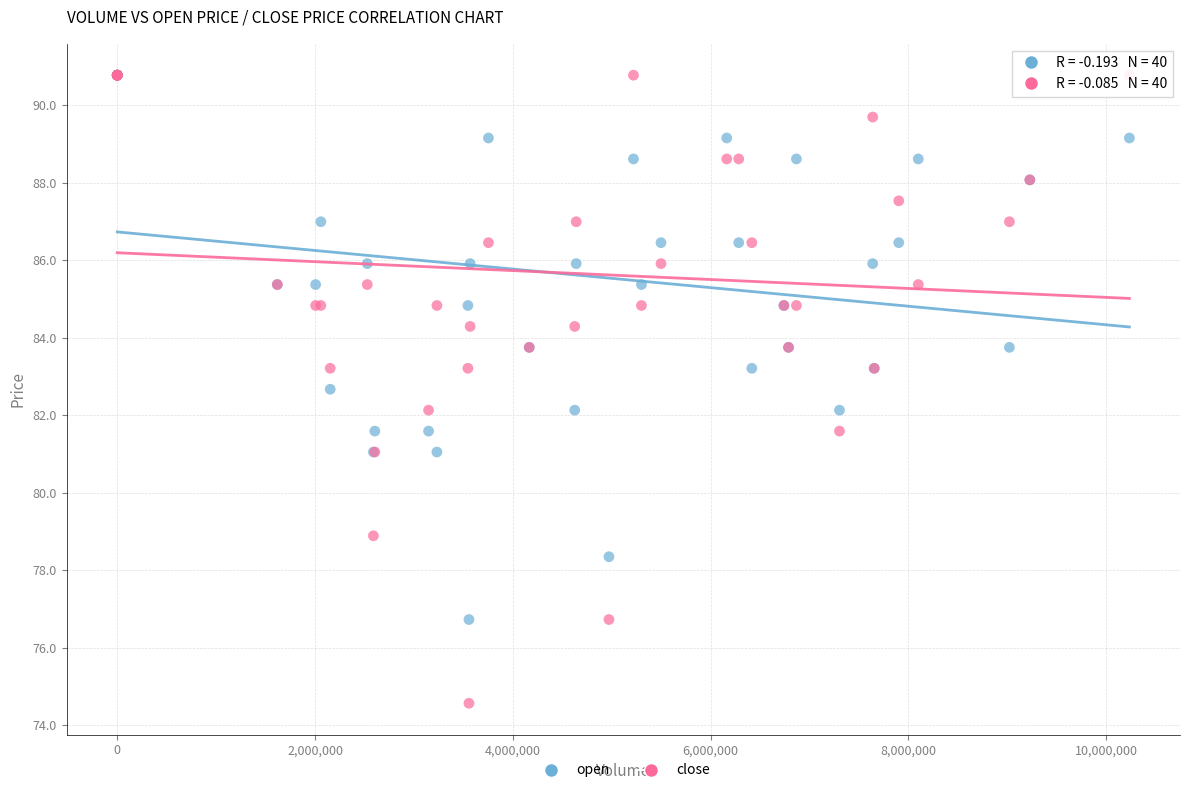

Which series reaches the minimum Y coordinate?

close